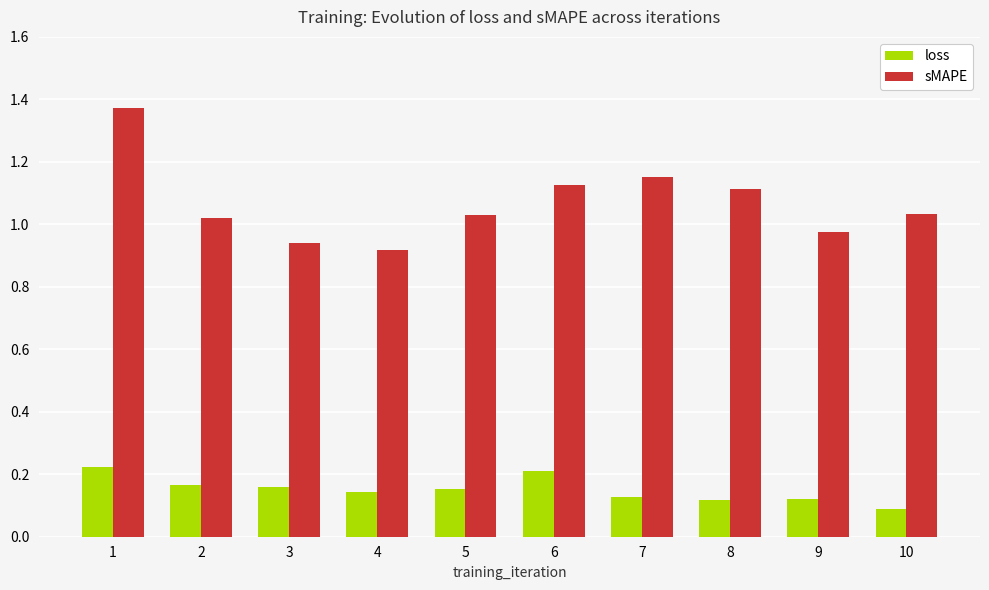

Which series has the widest spread of values?

sMAPE